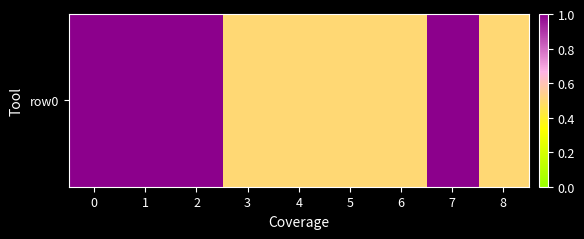

Reading left to right, what are all the values shown in this chart?

1.0	1.0	1.0	0.5	0.5	0.5	0.5	1.0	0.5